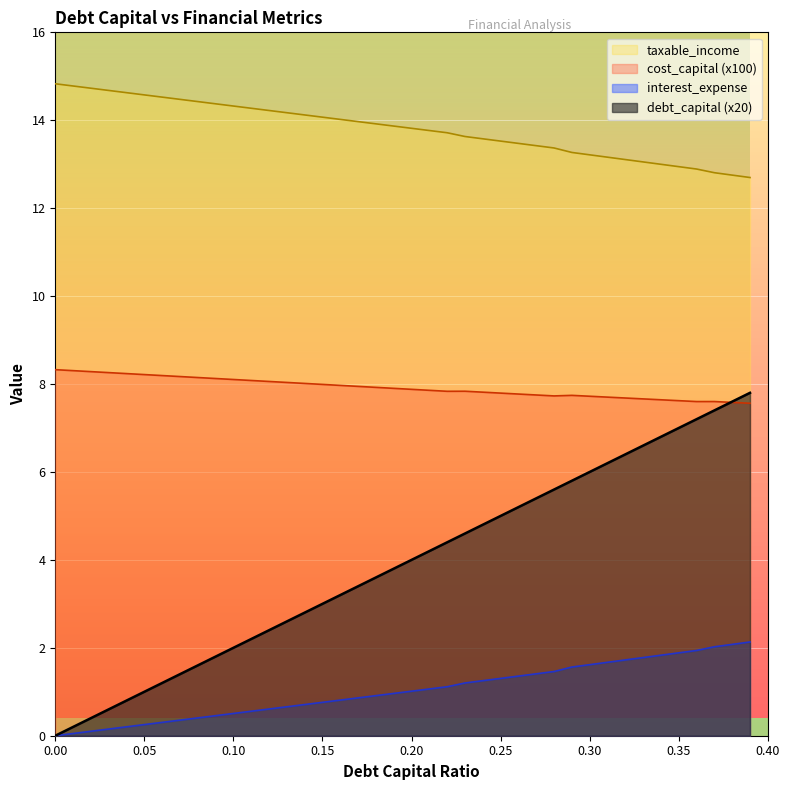

True or false: taxable_income and interest_expense intersect in this chart.

False